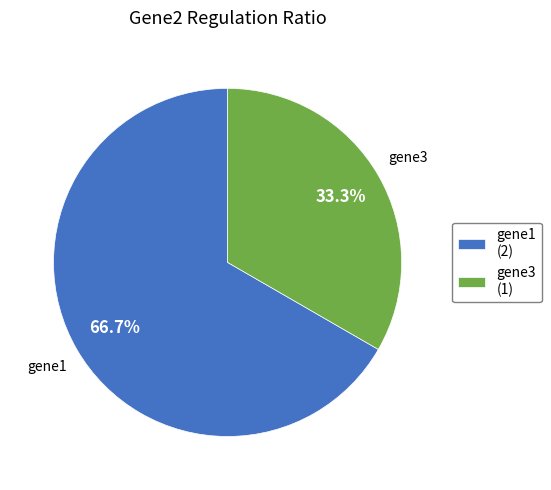

Which category accounts for the majority?

gene1 (2)